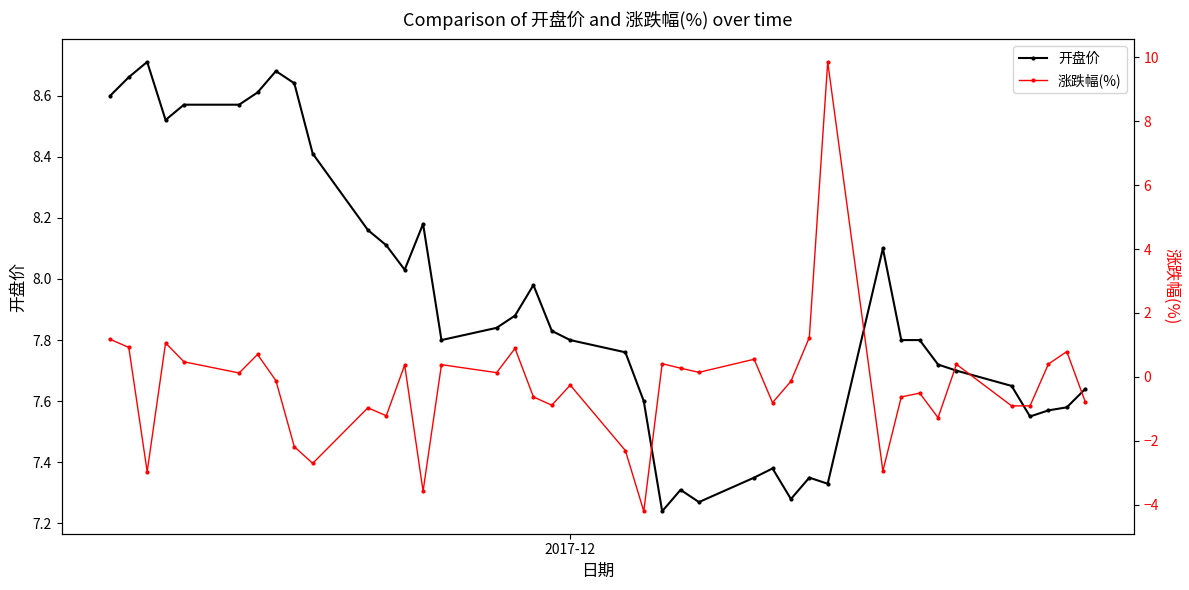

What are all the series names shown in the legend?

开盘价, 涨跌幅(%)